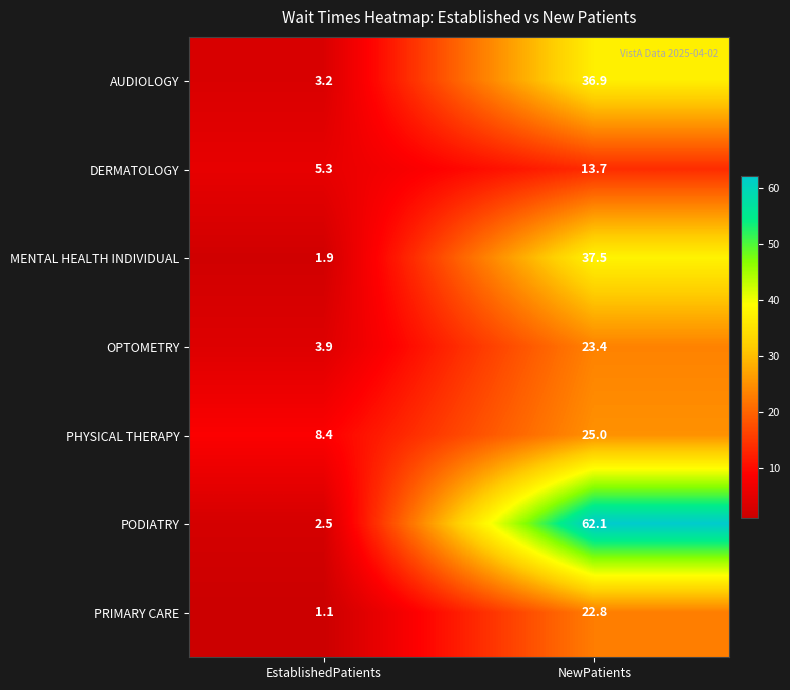

Which label corresponds to the smallest value in the chart?

EstablishedPatients